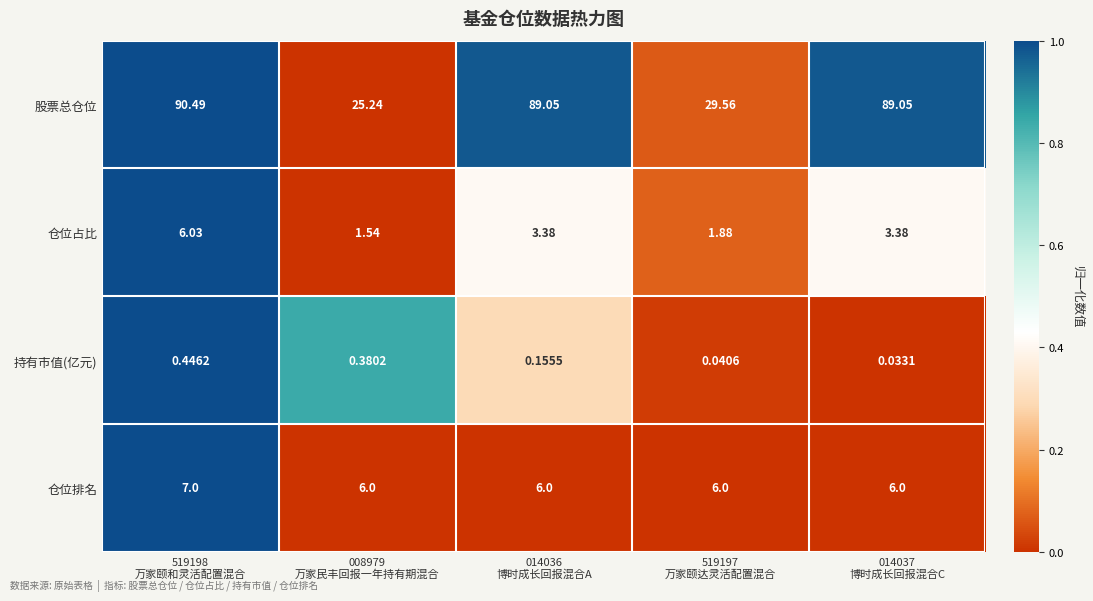

Which series has the largest total across all categories?

股票总仓位